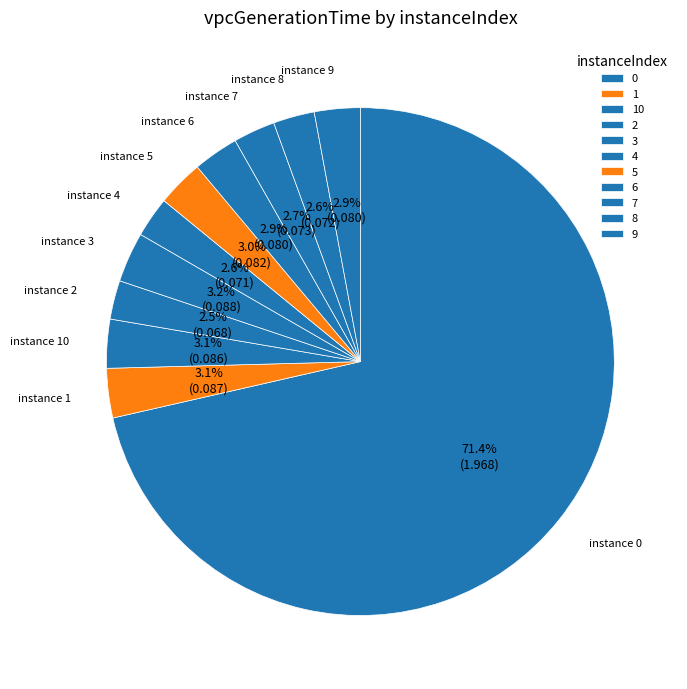

Which slice is the smallest?

2